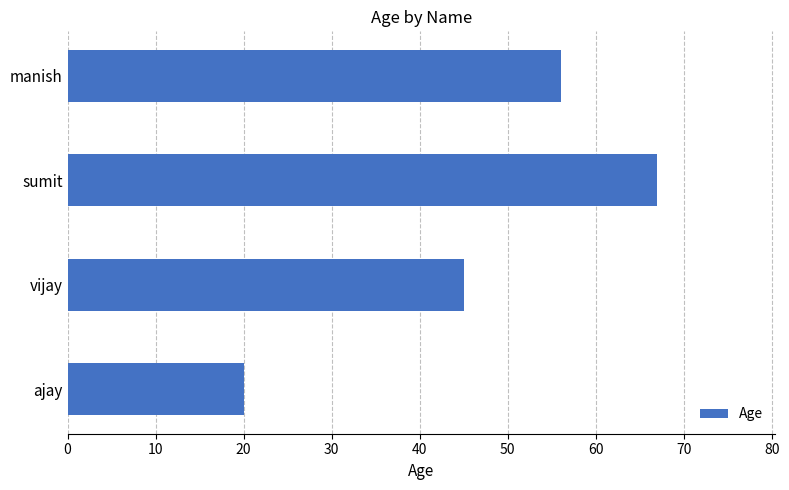

What is the sum of the values at ajay and manish?

76